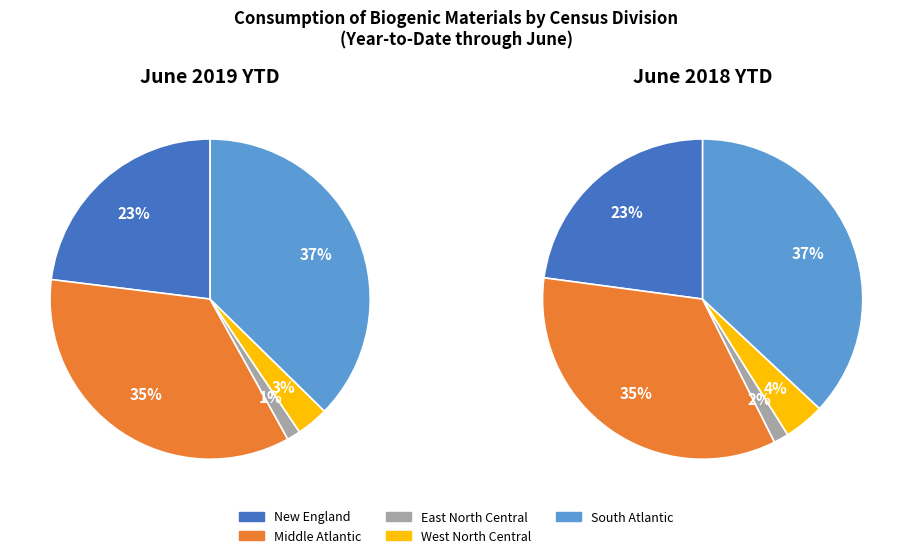

How many slices are in this pie chart?

5